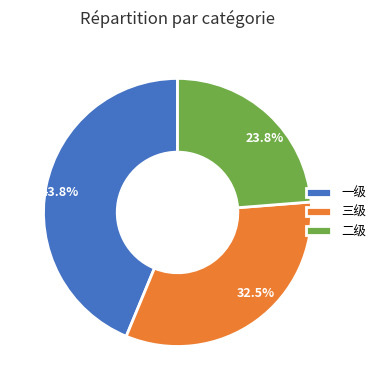

Does 三级 account for over 50% of the chart?

No